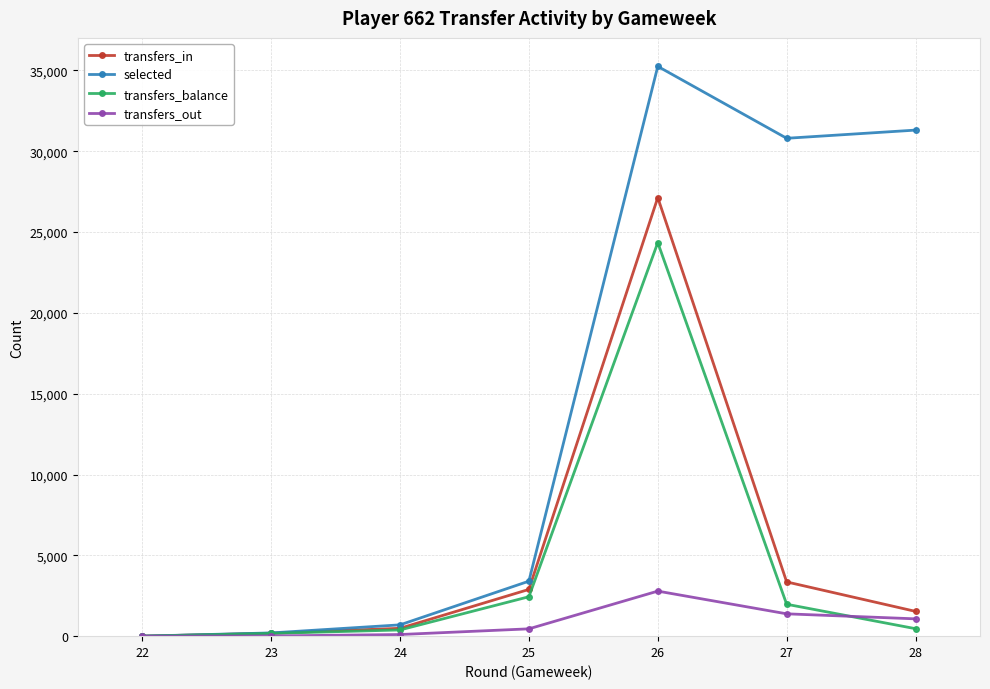

Which series has the largest range (max minus min)?

selected